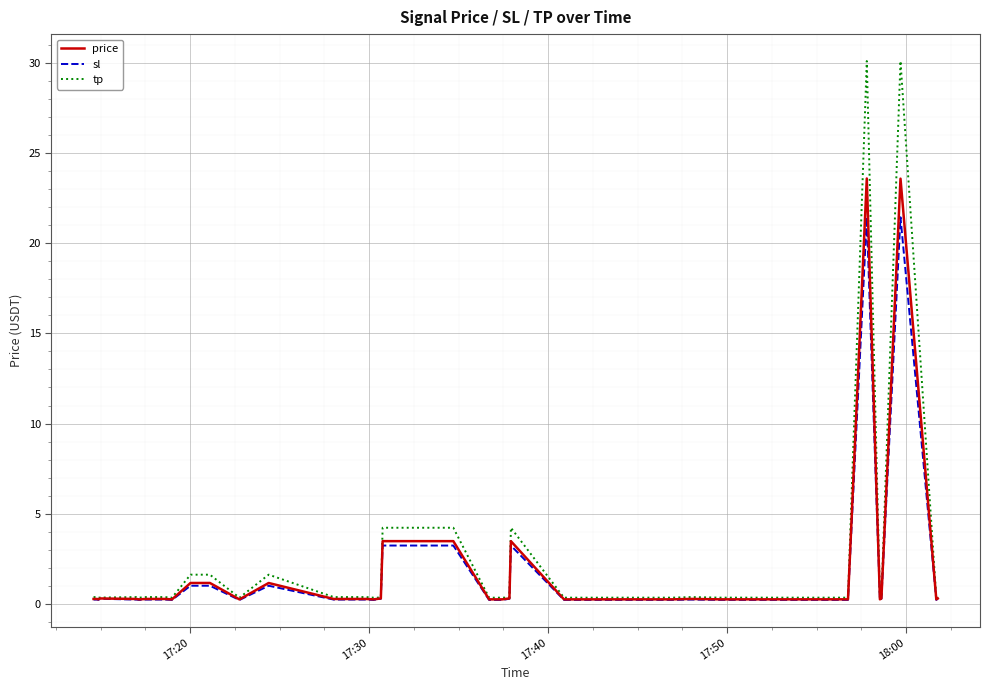

What is the greatest value displayed?

30.1